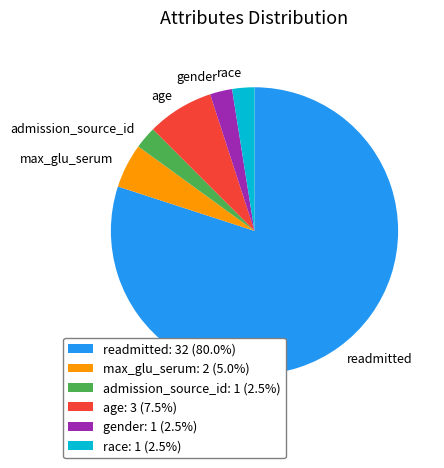

Does readmitted account for over 50% of the chart?

Yes